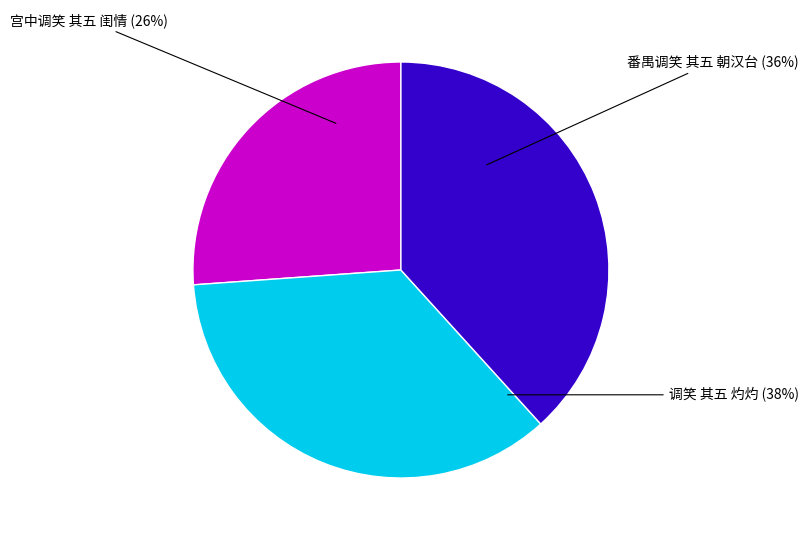

To the nearest percent, what is the difference between the largest and smallest slice percentages?

12%